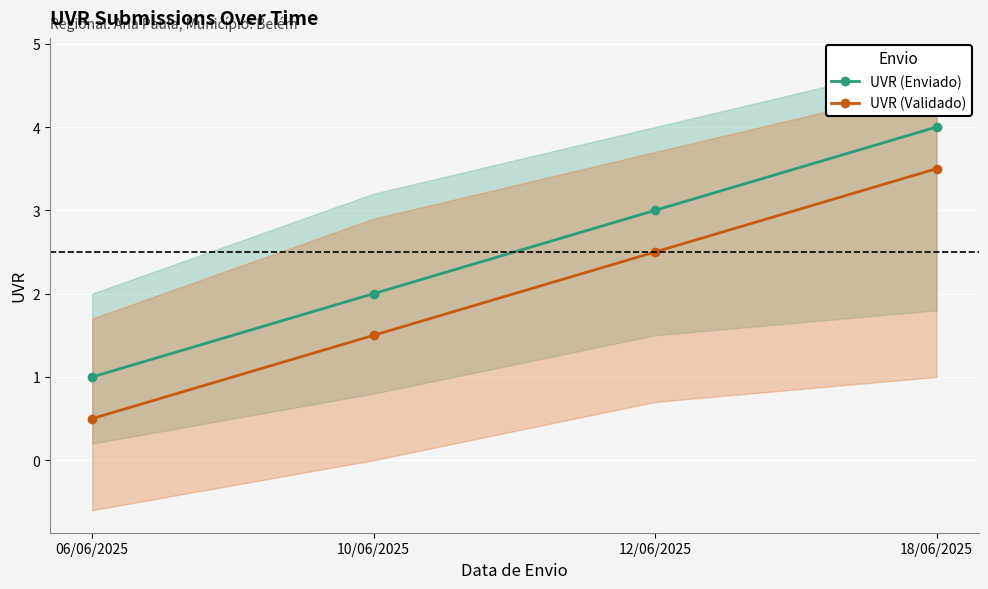

Which series has the widest spread of values?

UVR (Enviado)